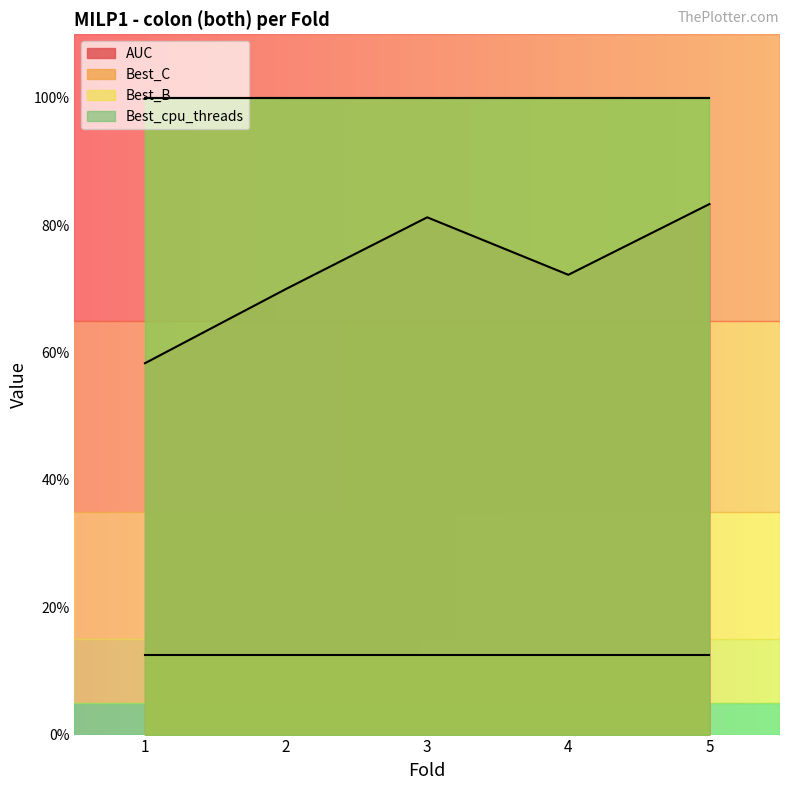

What is the difference between the highest and lowest values at 2?

0.9